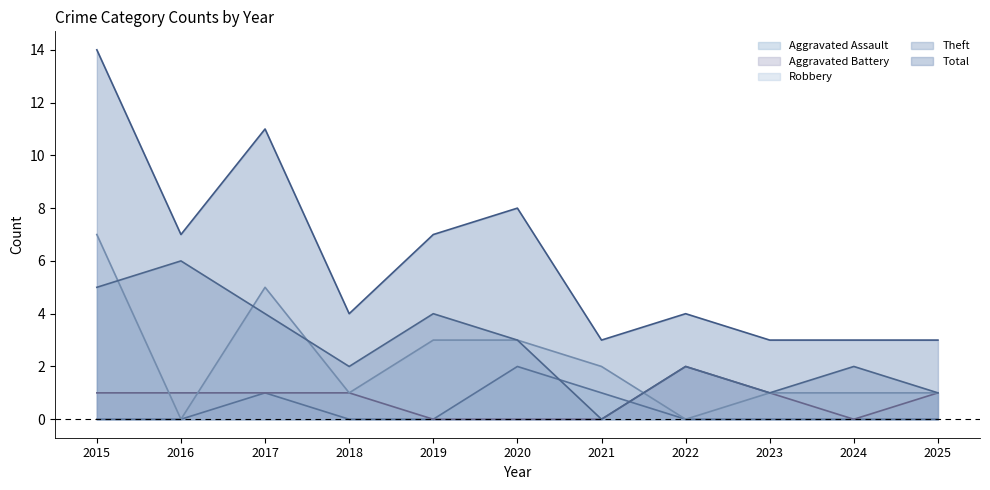

True or false: Aggravated Assault and Robbery intersect in this chart.

False